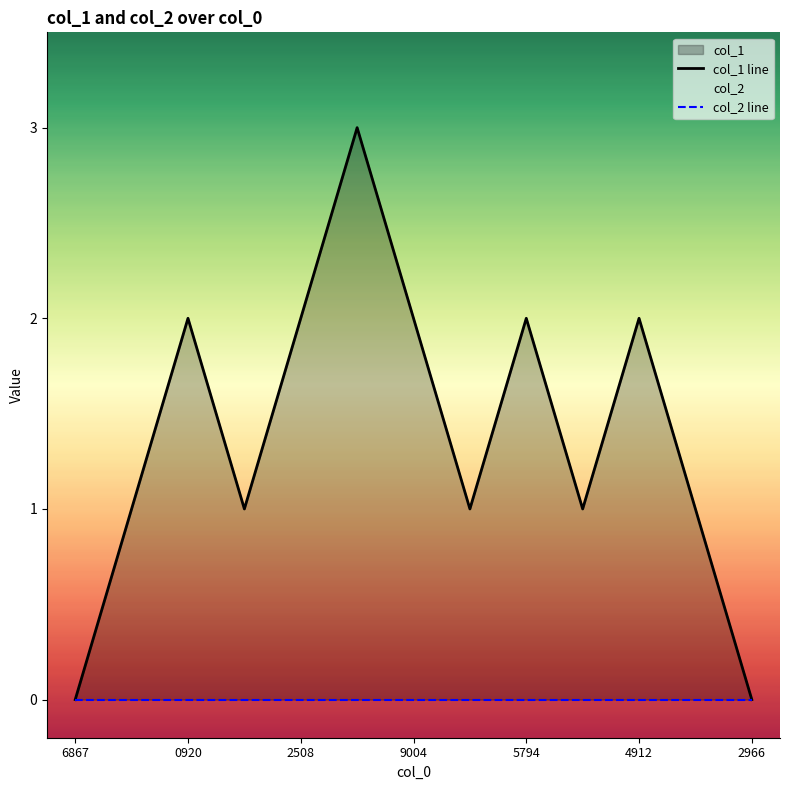

Which has a higher value, 5794 or 4912?

4912